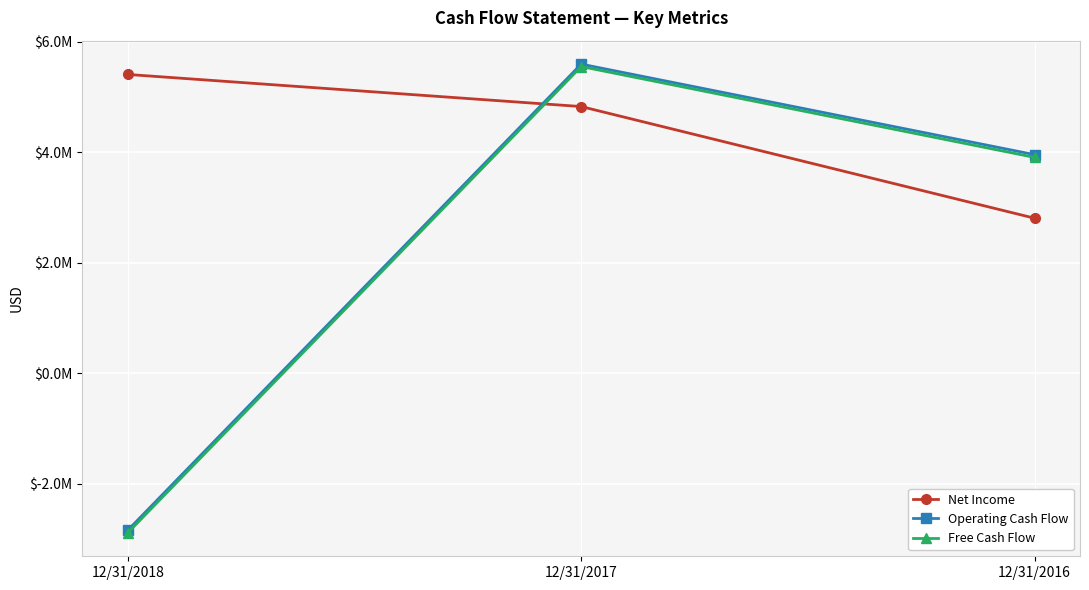

What are all the series names shown in the legend?

Net Income, Operating Cash Flow, Free Cash Flow